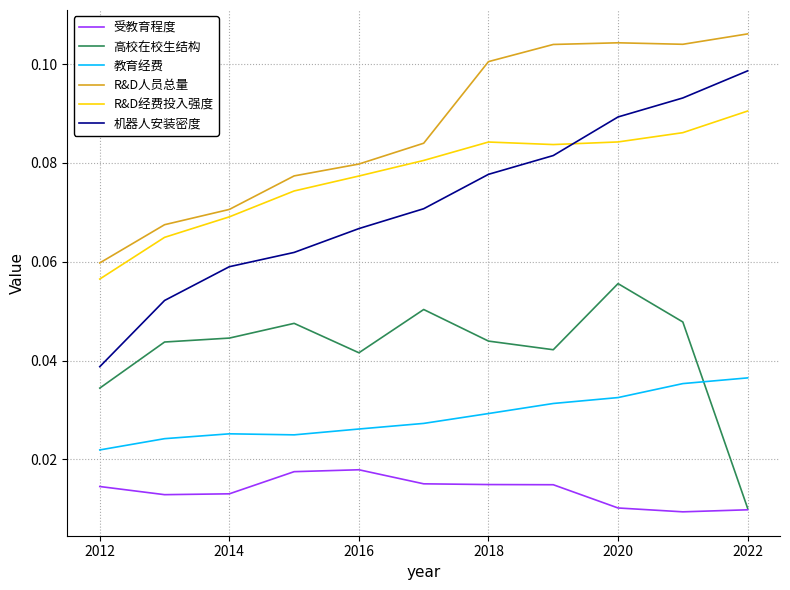

Is this an area chart (filled region under the line)?

No